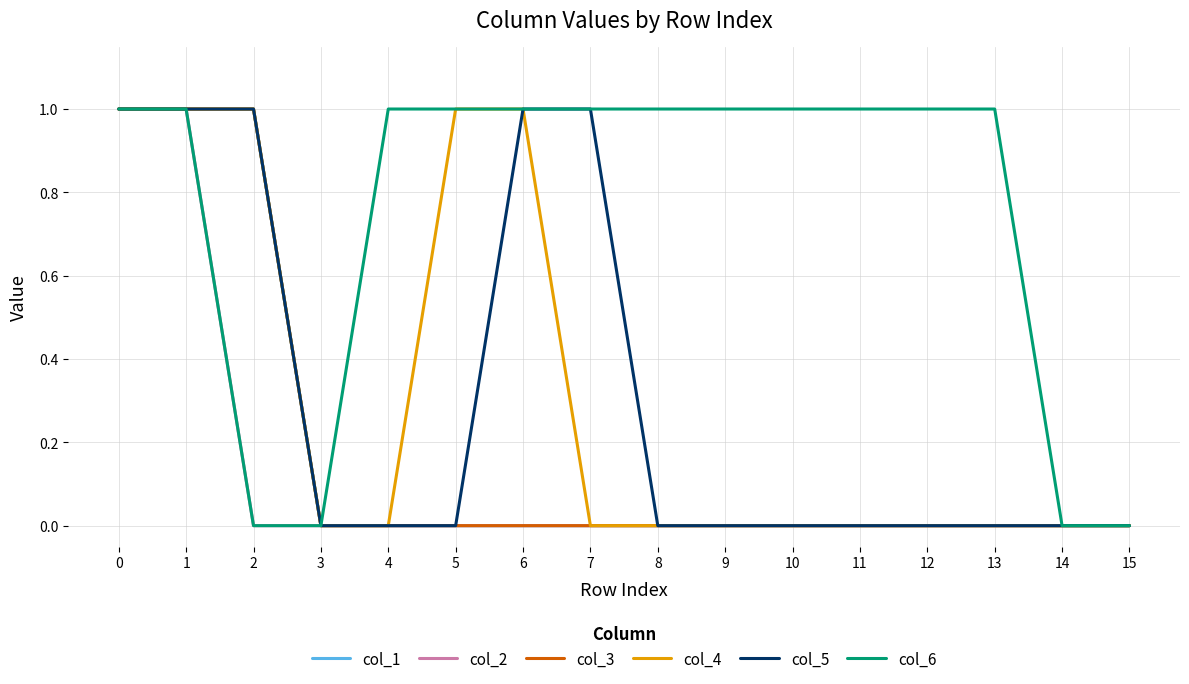

Which series has the widest spread of values?

col_1